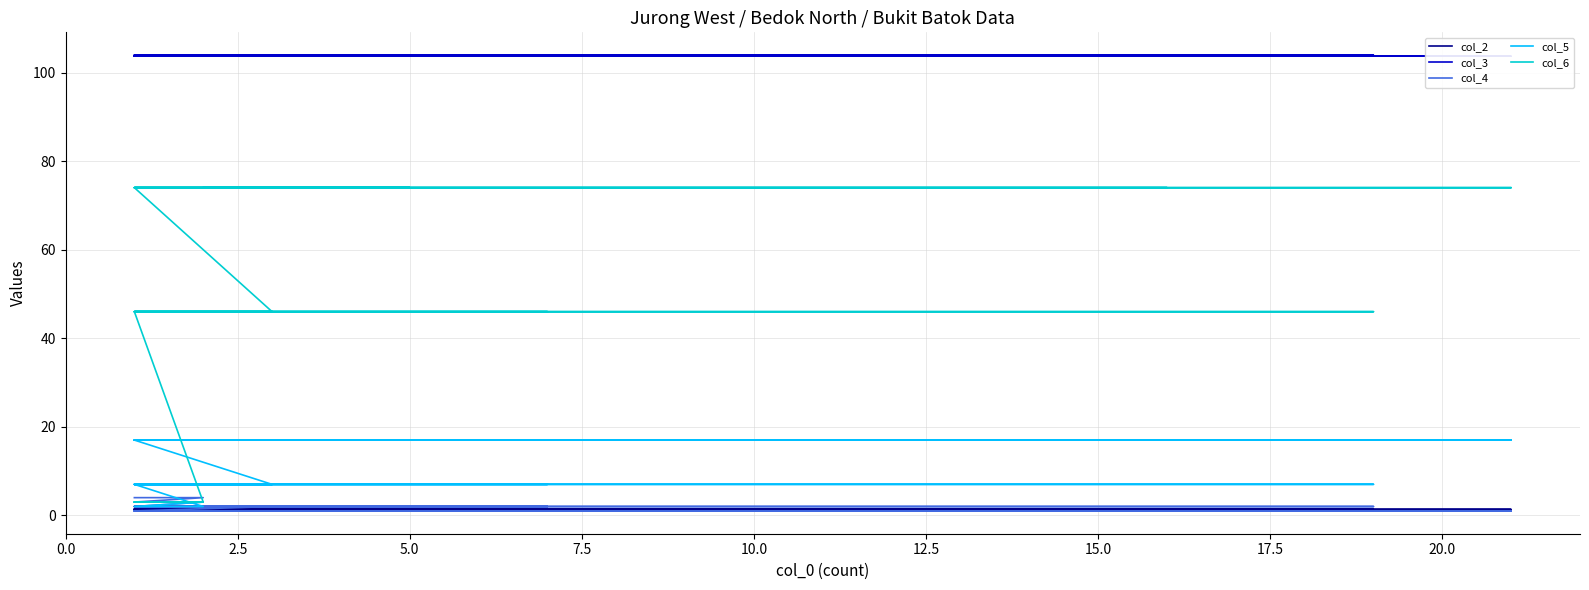

Which series has the largest range (max minus min)?

col_6